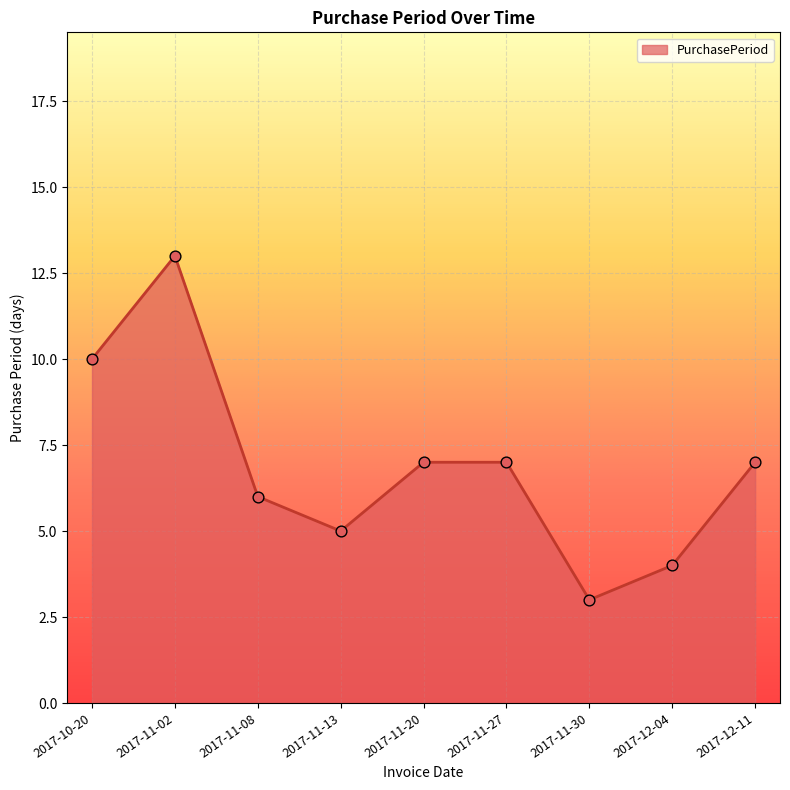

What is the ratio of the value at 2017-11-13 to the value at 2017-11-30?

1.7